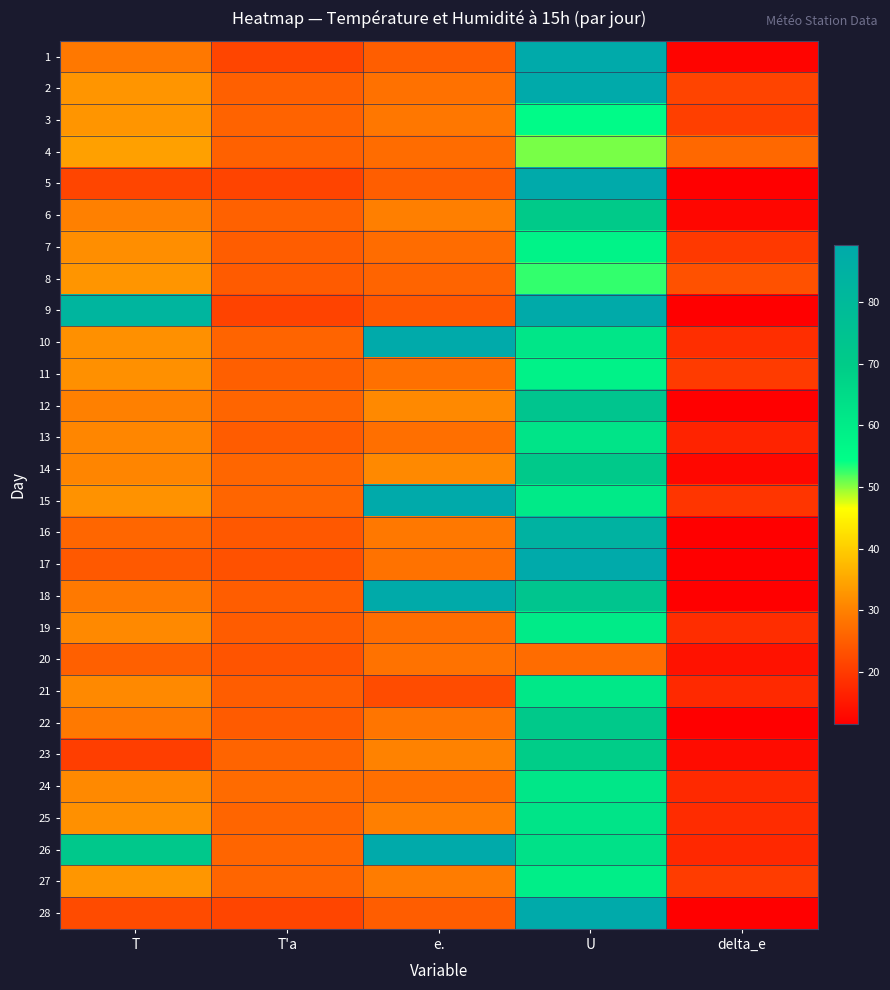

What is the total value across all series at e.?

1019.7